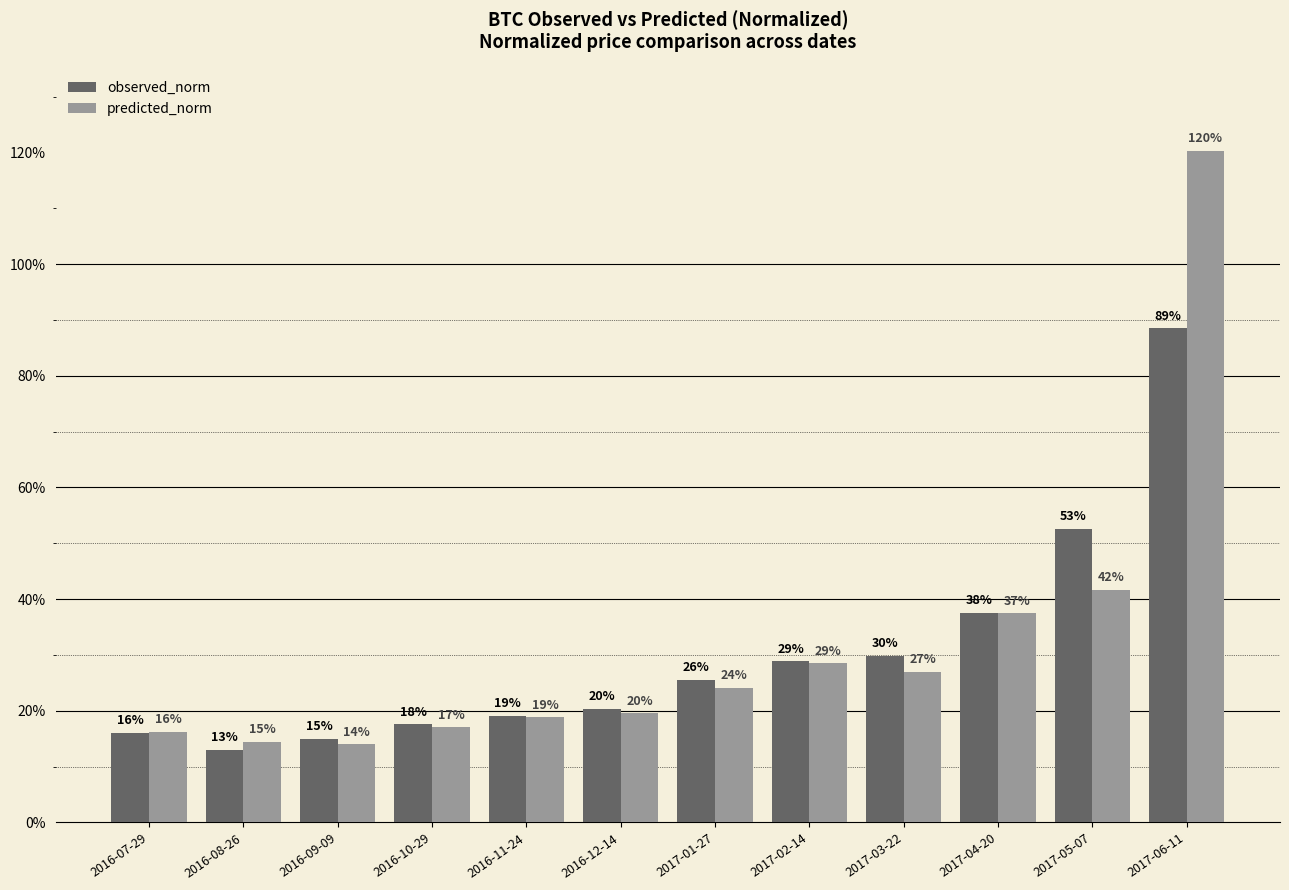

What are all the series names shown in the legend?

observed_norm, predicted_norm